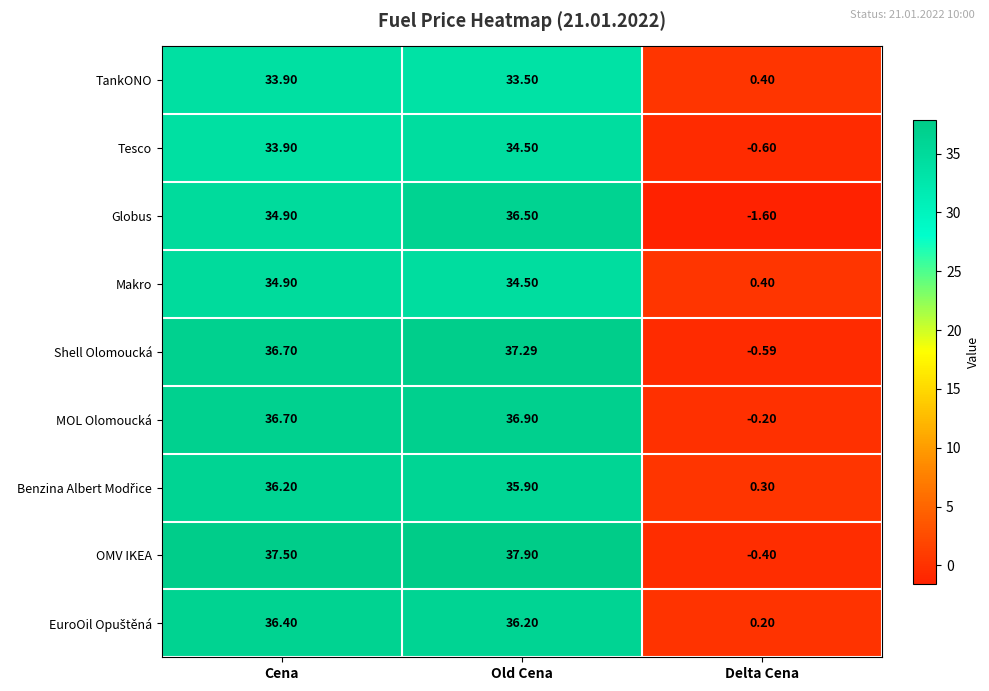

Which series changed the most between Cena and Old Cena?

Globus